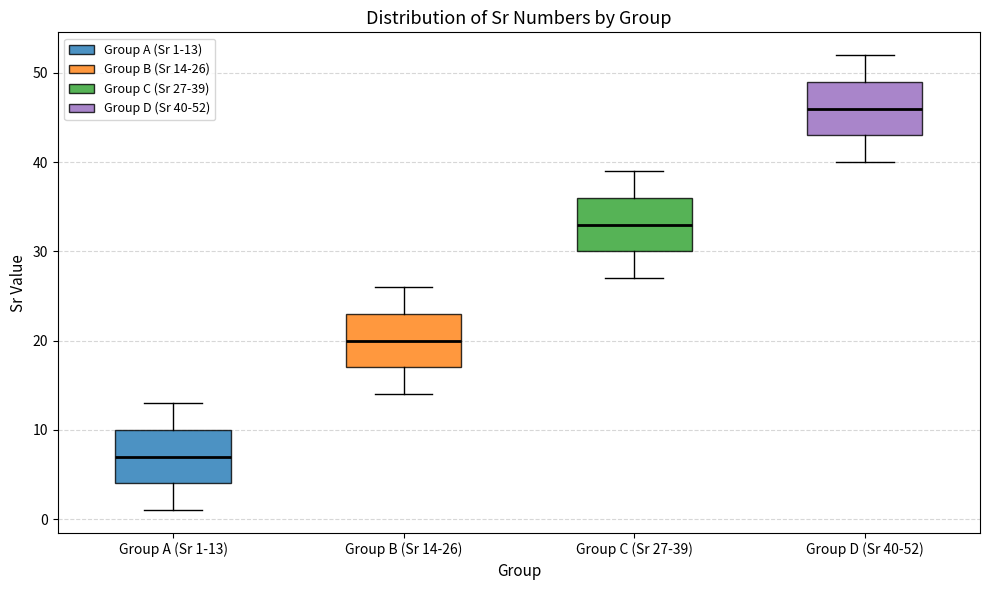

Reading left to right, read every box against the y-axis: the position of its median line, the range the box covers, and the ends of its whiskers. The values are not printed on the chart, so give them approximately, as read against the axis.

Group A (Sr 1-13): median 7, box 4 to 10, whiskers 1 to 13
Group B (Sr 14-26): median 20, box 17 to 23, whiskers 14 to 26
Group C (Sr 27-39): median 33, box 30 to 36, whiskers 27 to 39
Group D (Sr 40-52): median 46, box 43 to 49, whiskers 40 to 52